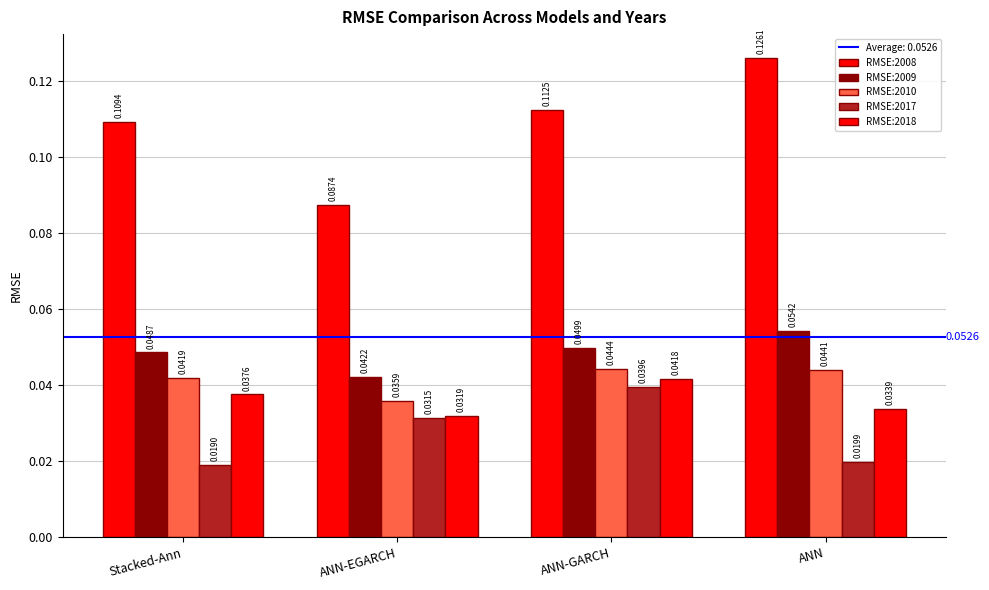

Which series has the largest total across all categories?

RMSE:2008